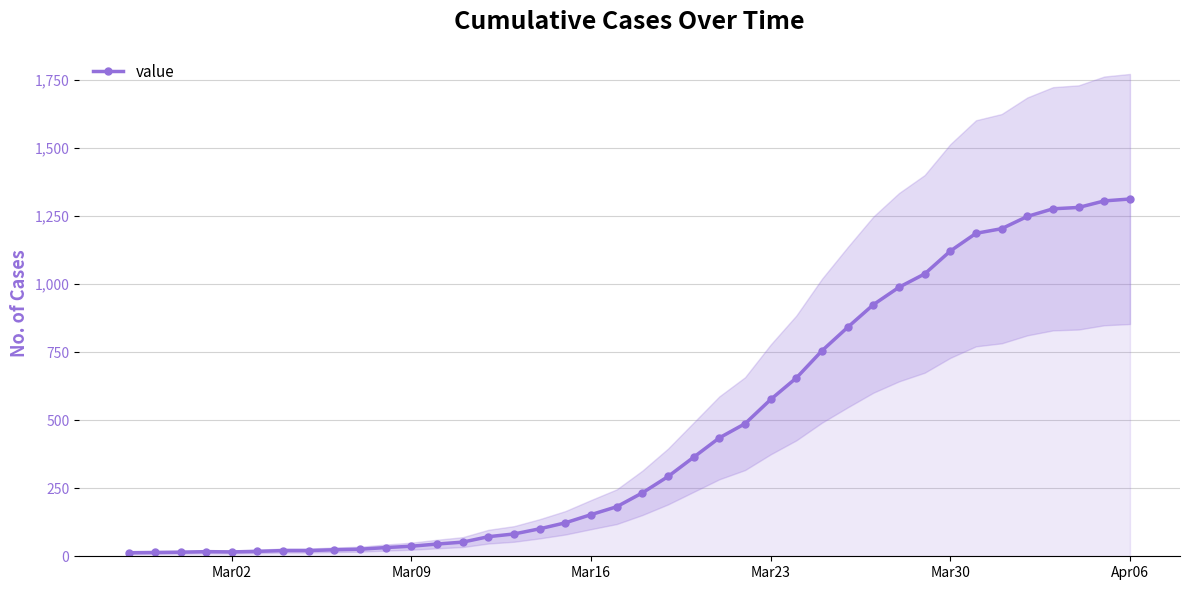

What is the highest value of the value series?

1312